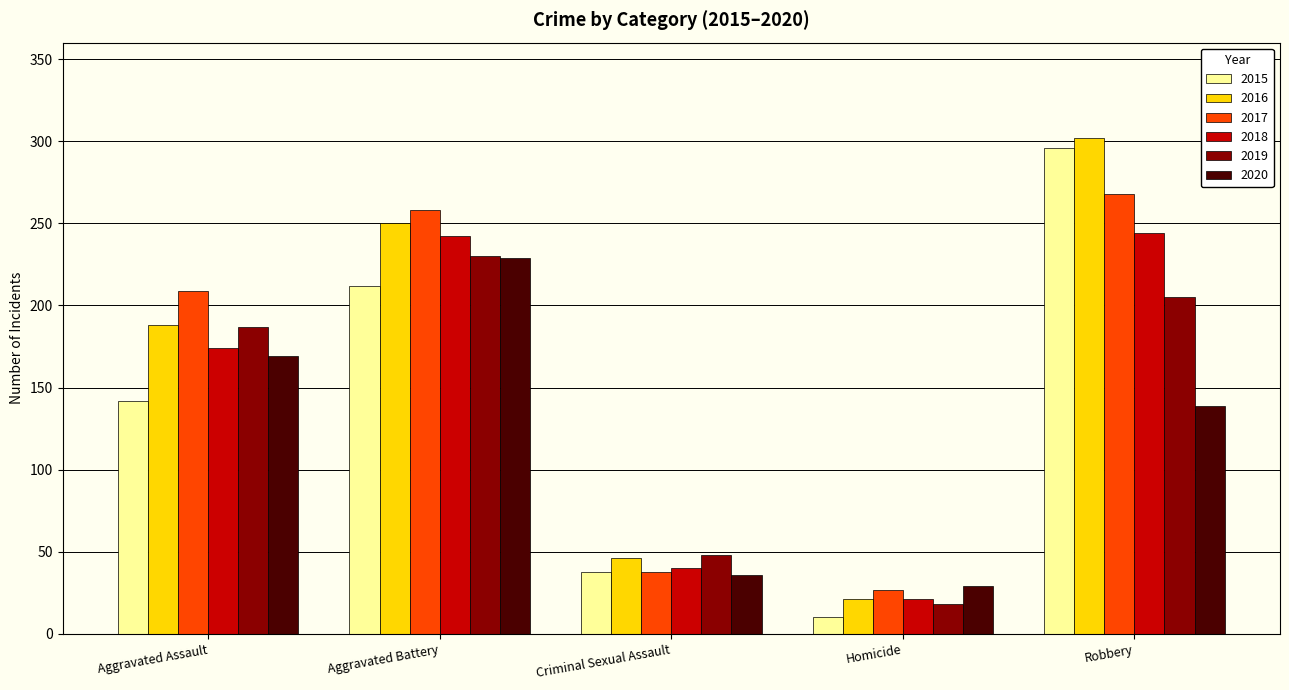

Rank the series at Robbery from highest to lowest value.

2016, 2015, 2017, 2018, 2019, 2020